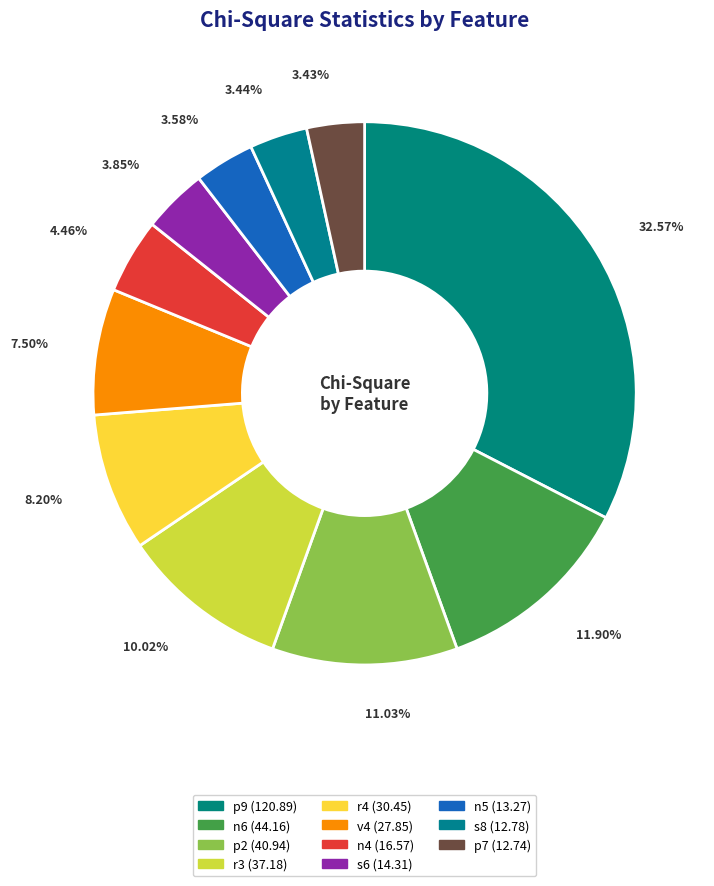

Count the number of slices in the pie.

11